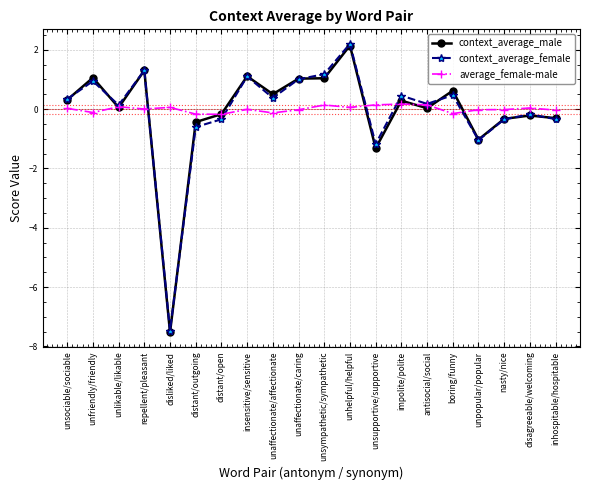

What is the spread (max minus min) of values at disliked/liked?

7.6